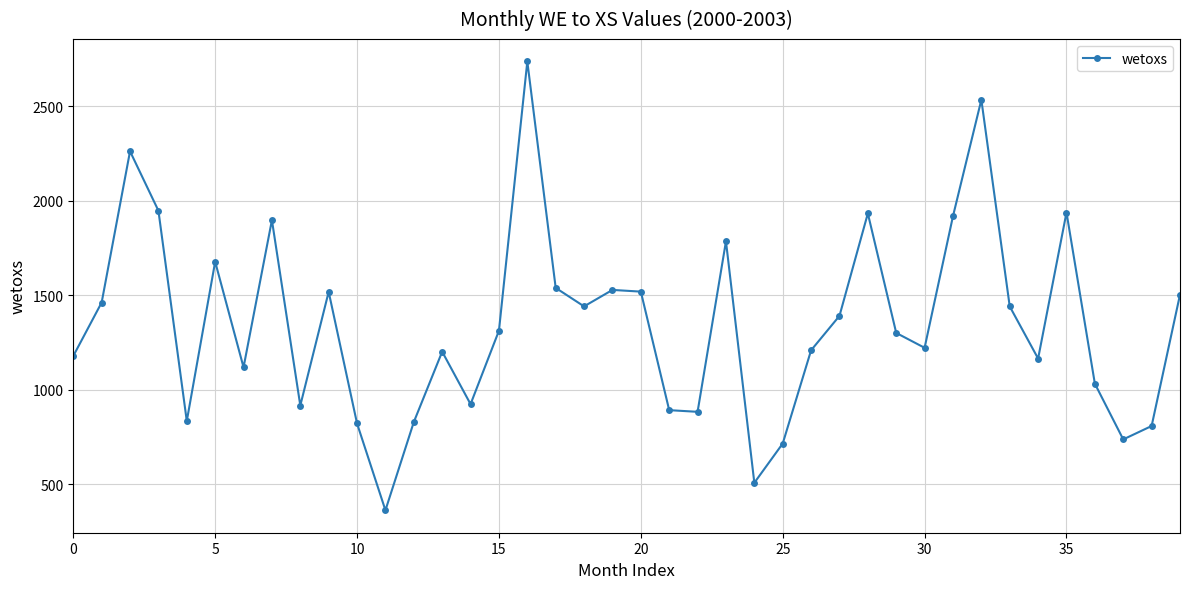

How many points are lower than both their immediate neighbors (excluding endpoints)?

11